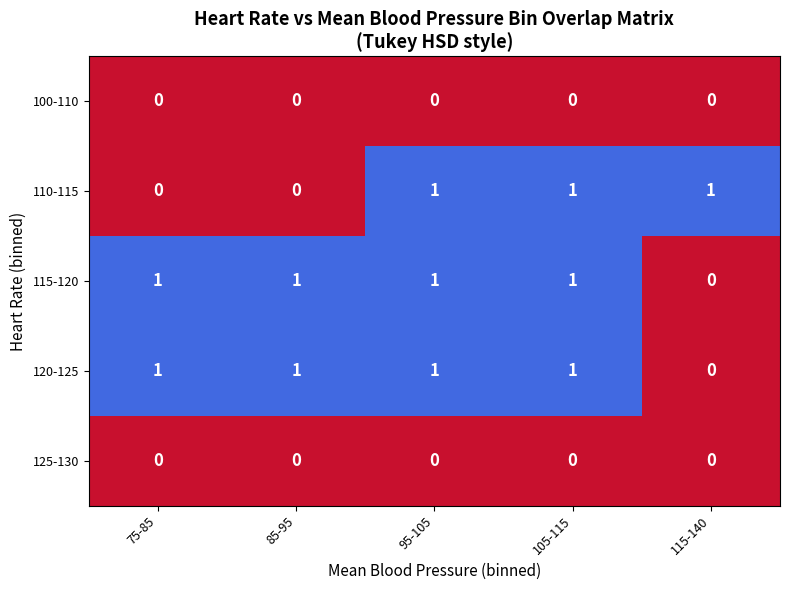

What is the maximum value shown in the chart?

1